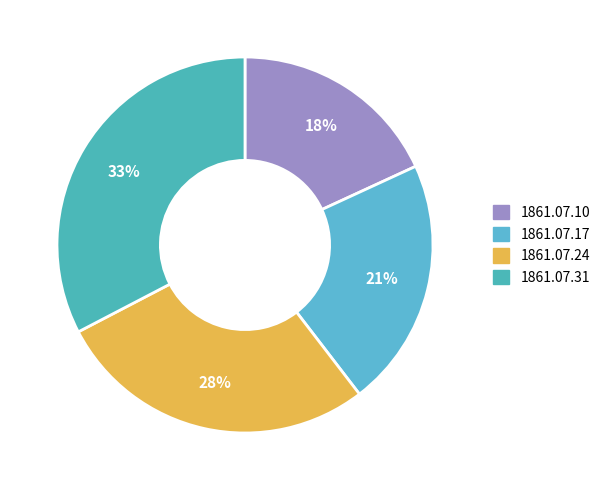

Is it true that 1861.07.31 is 21% of the pie?

False